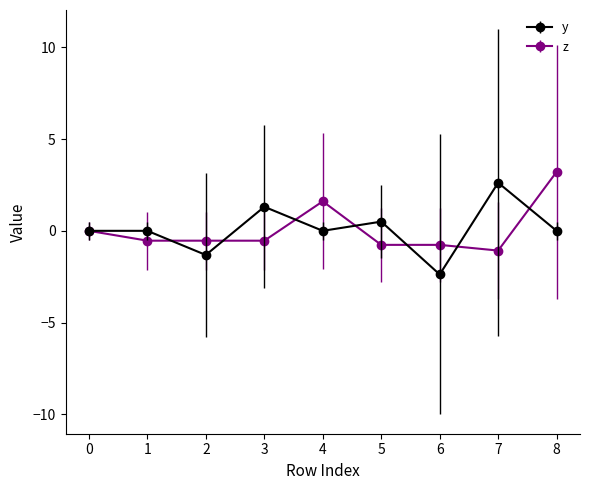

True or false: y has more than 1 points higher than both neighbors.

True